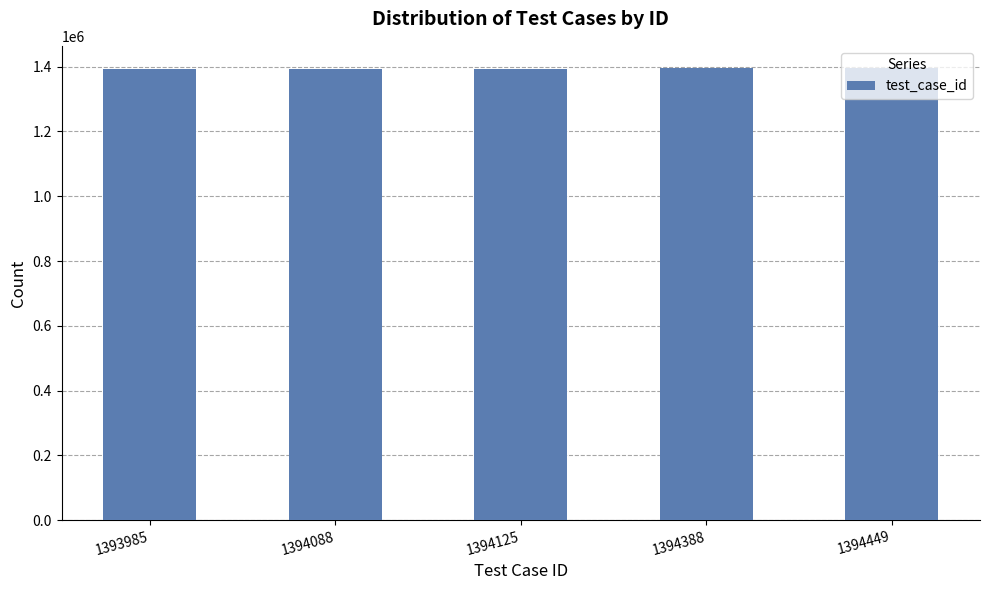

What is the sum of all values?

6971035